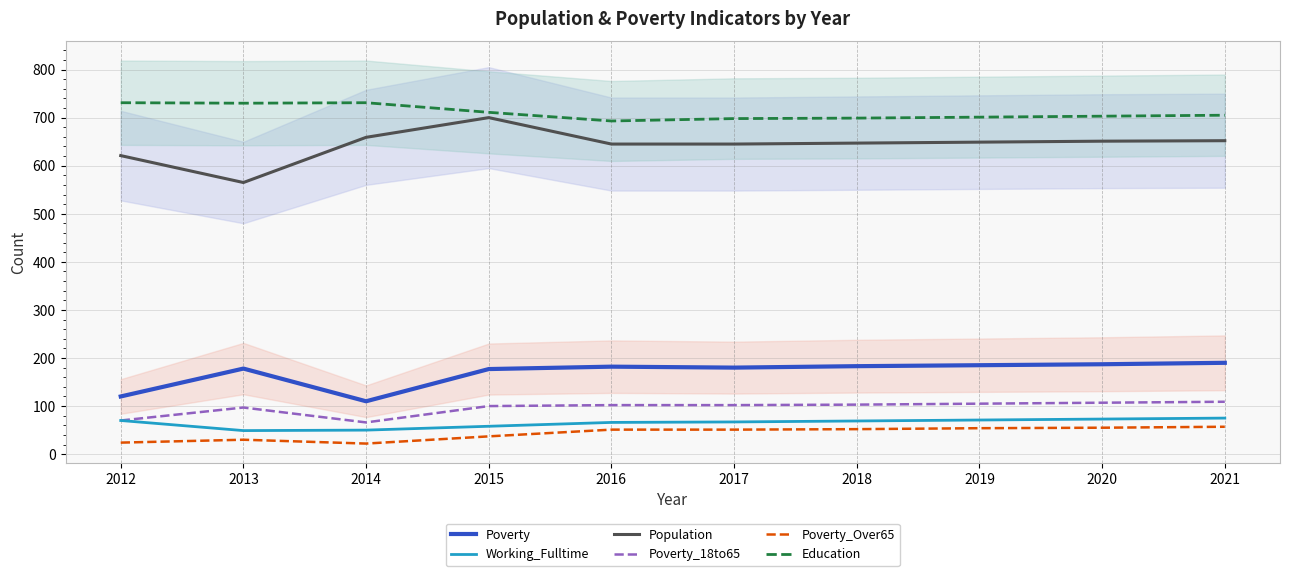

How many interior local valleys does the Poverty_18to65 series have?

1